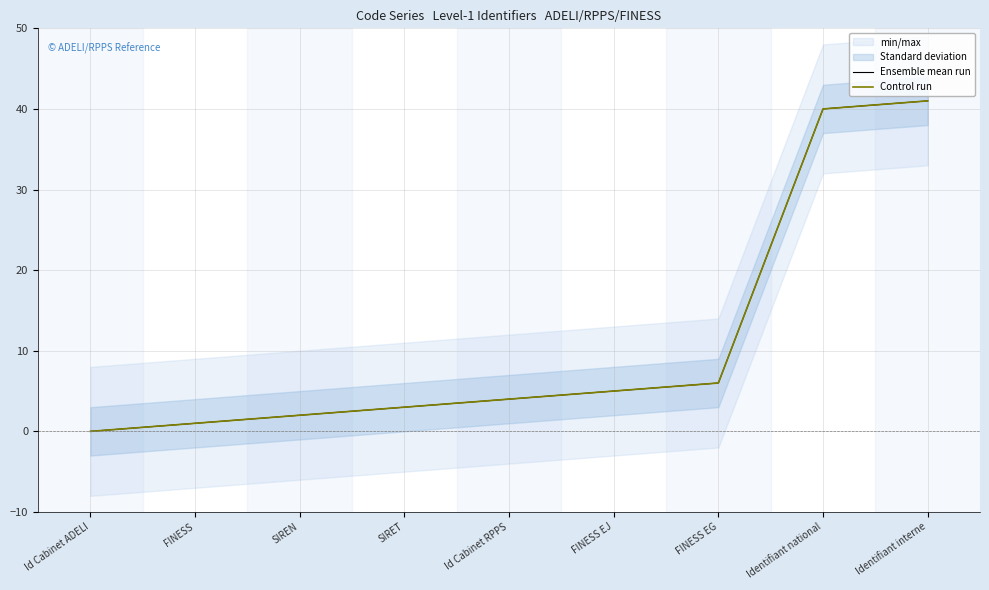

Which has a higher value, SIRET or FINESS EG?

FINESS EG